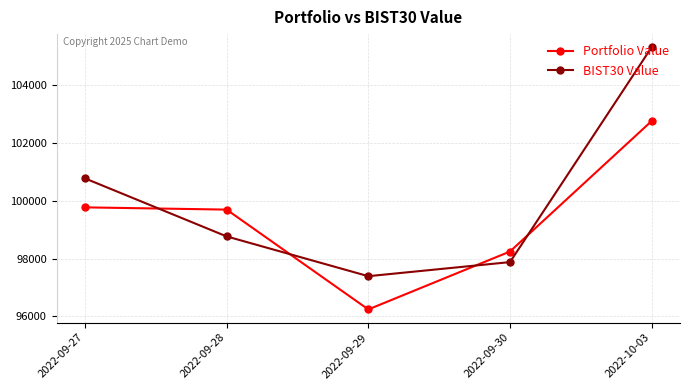

Reading left to right, what are all the values shown in this chart?

Portfolio Value: 99772.8	99695.2	96242.9	98245.5	102758.6
BIST30 Value: 100775.7	98768.6	97392.8	97879.7	105310.7